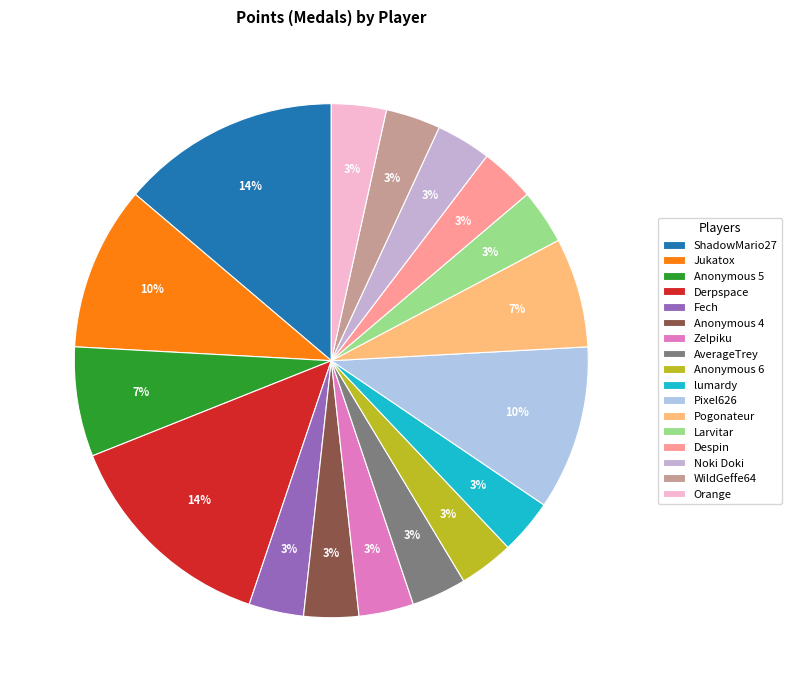

How many slices are in this pie chart?

17